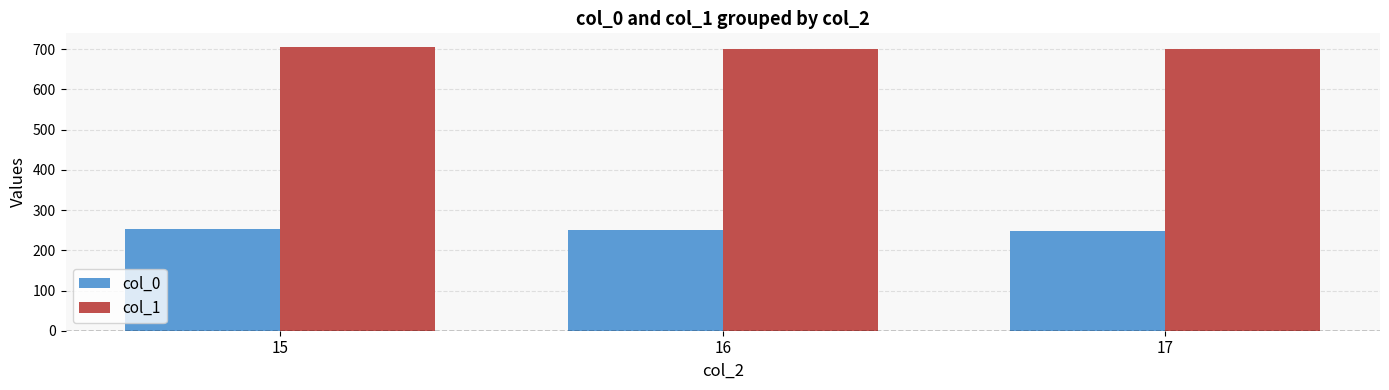

What is the spread (max minus min) of values at 16?

452.0